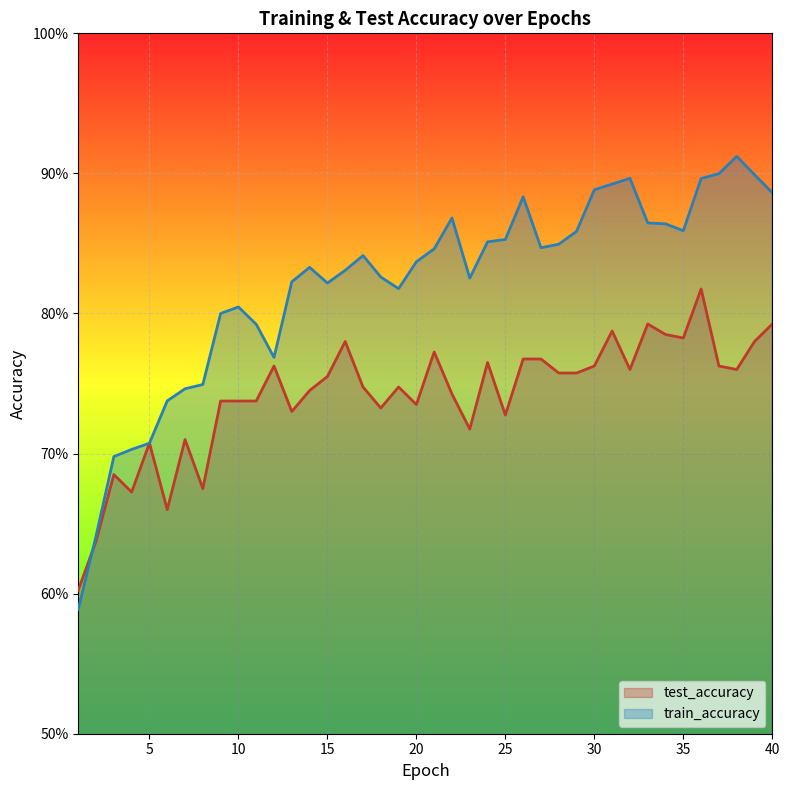

At which category does test_accuracy reach its first local peak?

3